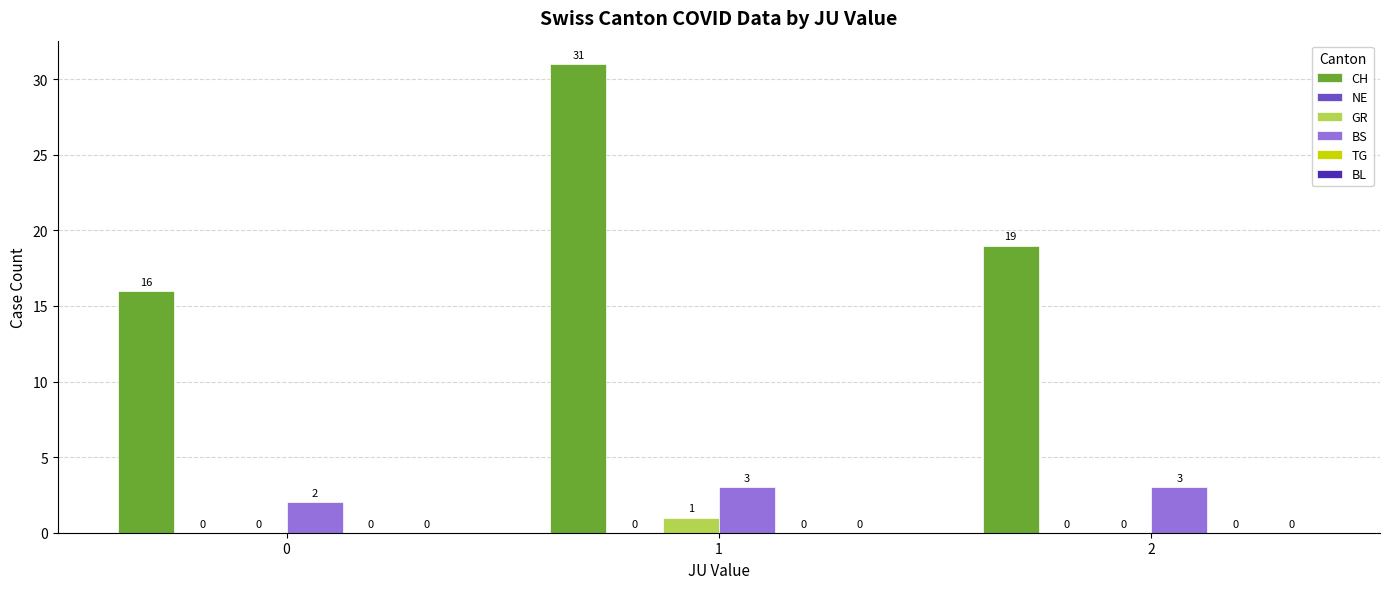

Is the value of BS at 1 greater than the value of CH at 1?

No